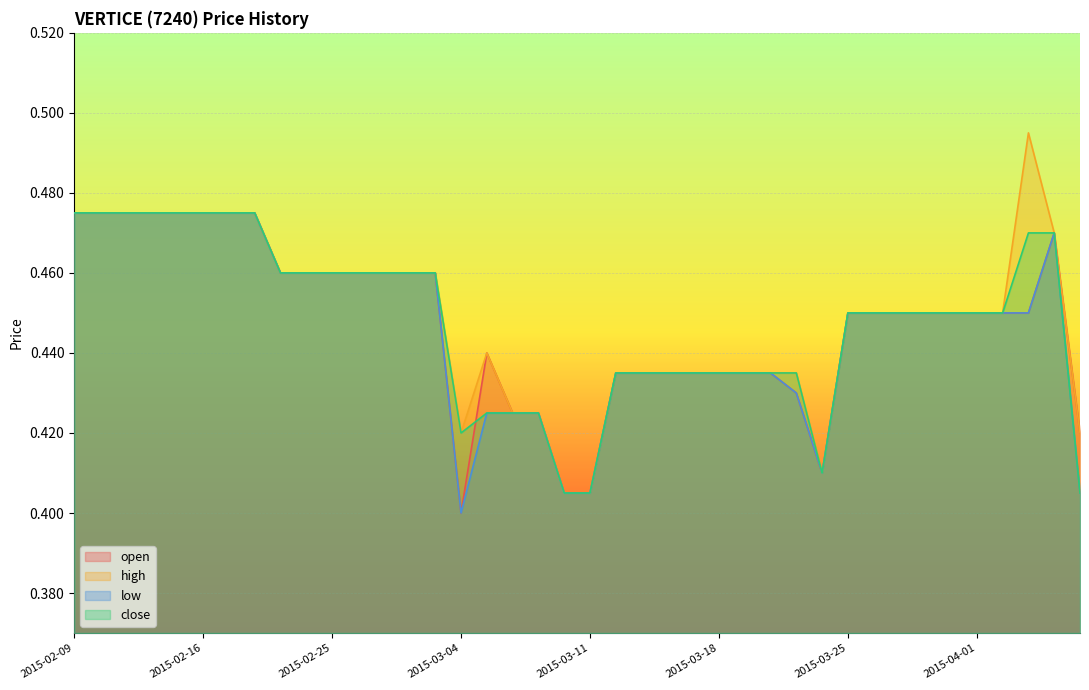

List the series in order of their peak value, lowest first.

open, low, close, high